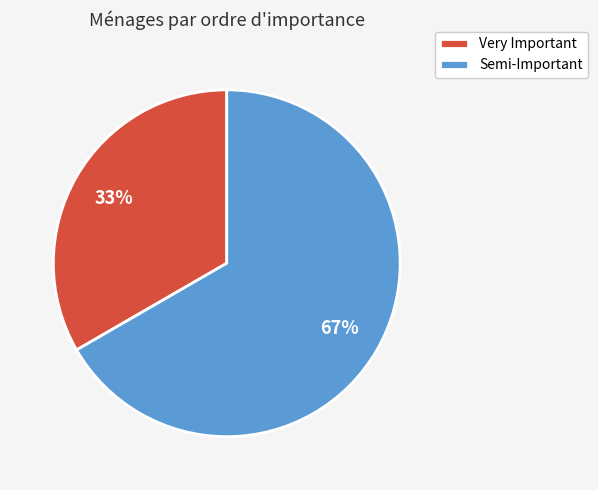

Which category accounts for the majority?

Semi-Important